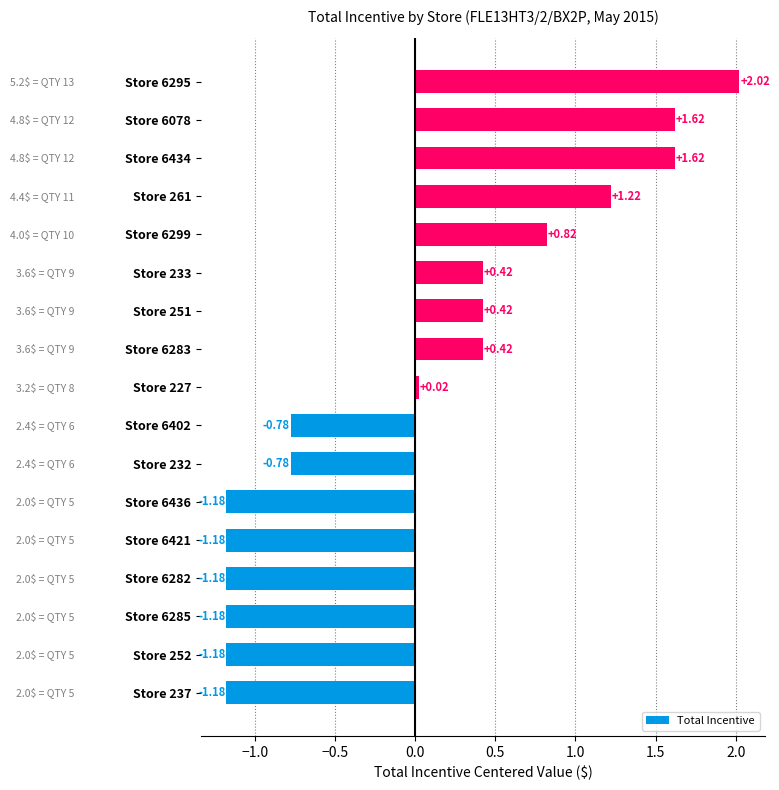

At which category does the chart reach its peak across all series?

Store 6295